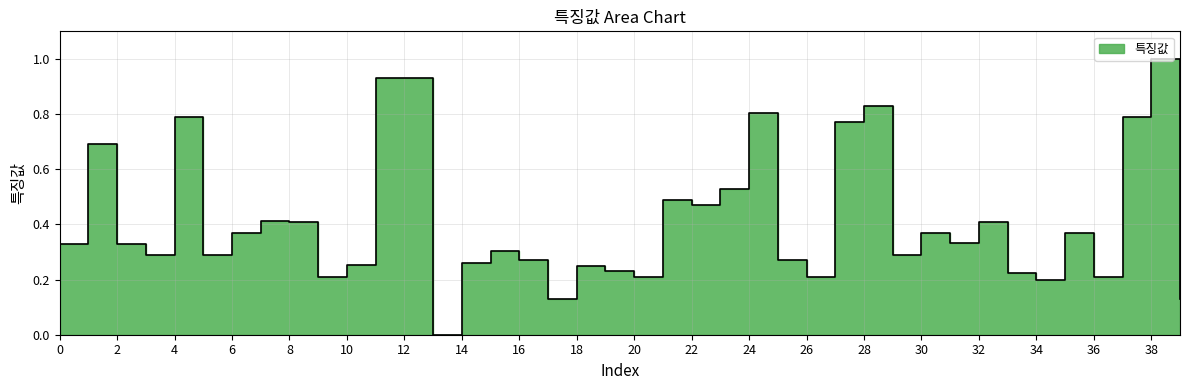

Is it true that the value at 32 is 0.7?

False